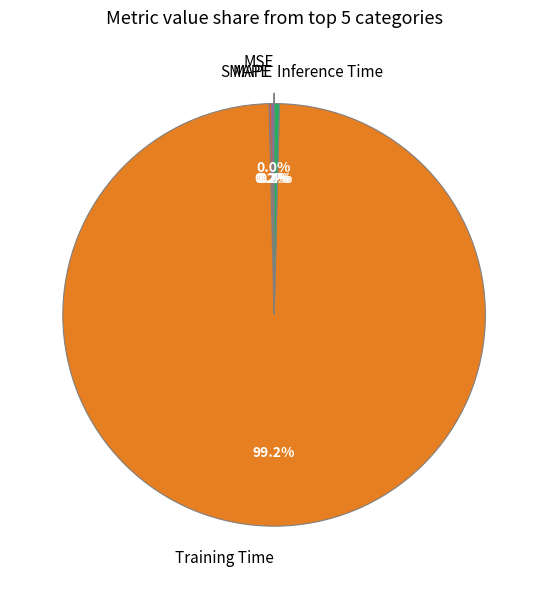

How much of the chart is everything except Training Time?

0.8%